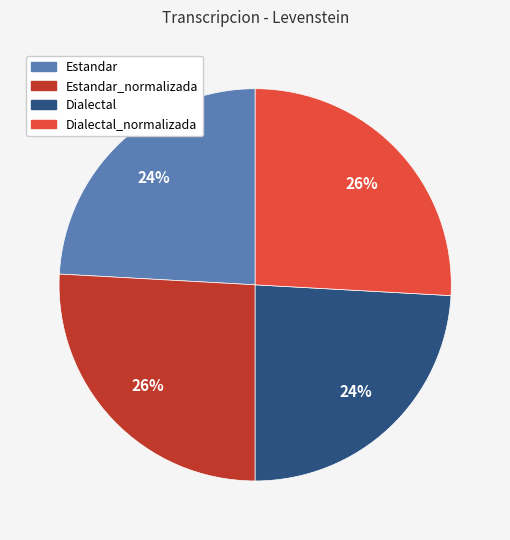

To the nearest percent, what is the difference between the largest and smallest slice percentages?

2%